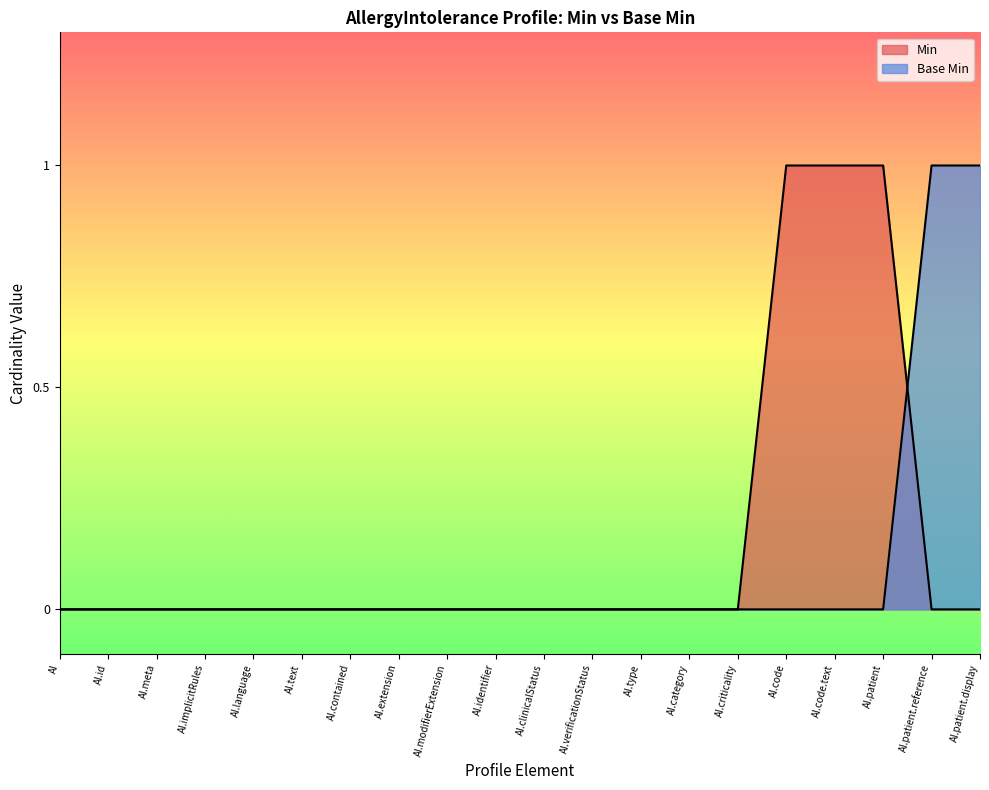

Reading left to right, extract all data points from this chart.

Min: AI=0	AI.id=0	AI.meta=0	AI.implicitRules=0	AI.language=0	AI.text=0	AI.contained=0	AI.extension=0	AI.modifierExtension=0	AI.identifier=0	AI.clinicalStatus=0	AI.verificationStatus=0	AI.type=0	AI.category=0	AI.criticality=0	AI.code=1	AI.code.text=1	AI.patient=1	AI.patient.reference=0	AI.patient.display=0
Base Min: AI=0	AI.id=0	AI.meta=0	AI.implicitRules=0	AI.language=0	AI.text=0	AI.contained=0	AI.extension=0	AI.modifierExtension=0	AI.identifier=0	AI.clinicalStatus=0	AI.verificationStatus=0	AI.type=0	AI.category=0	AI.criticality=0	AI.code=0	AI.code.text=0	AI.patient=0	AI.patient.reference=1	AI.patient.display=1